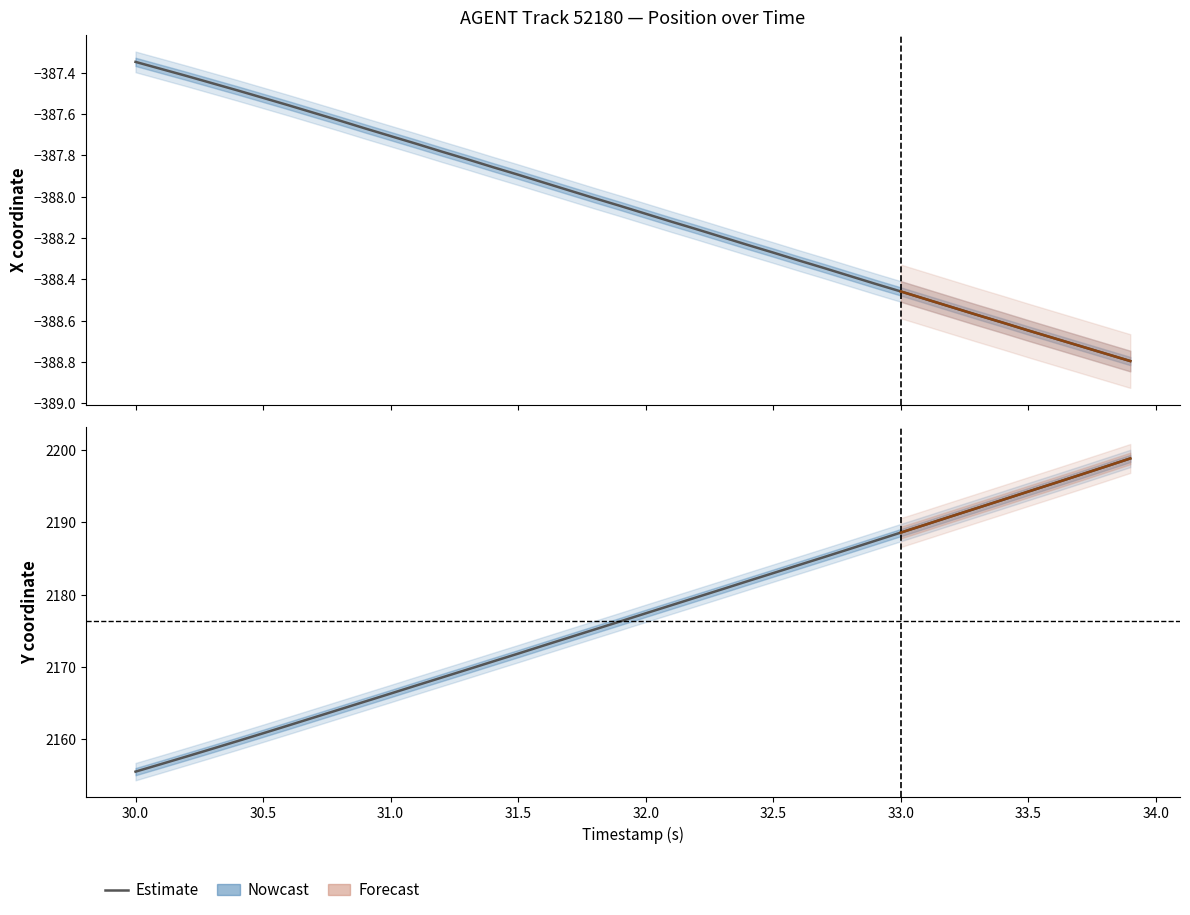

What is the highest value of the X series?

-387.3